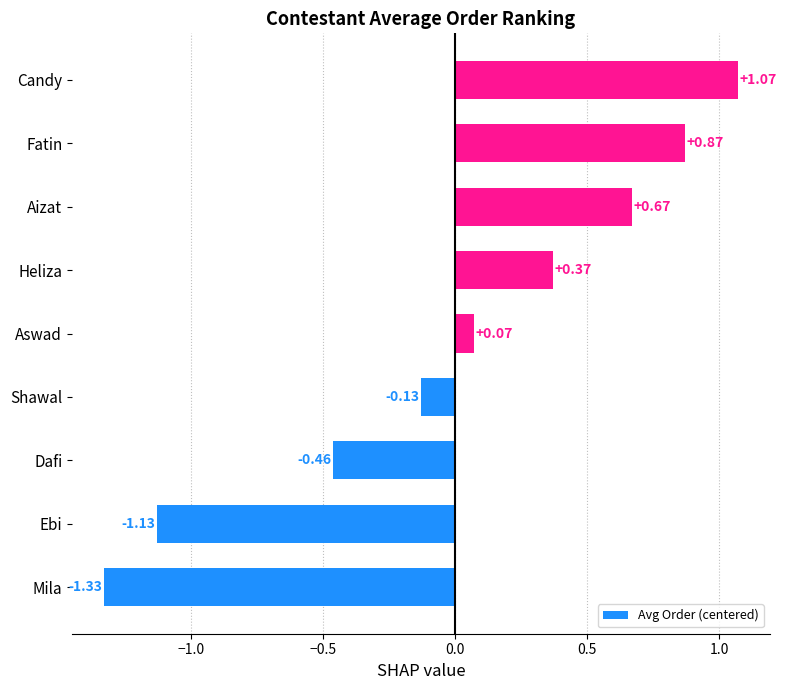

Are the bars horizontal?

Yes